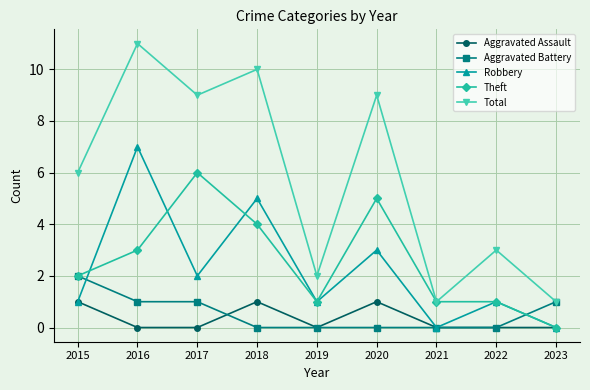

How many categories are shown in the chart?

9